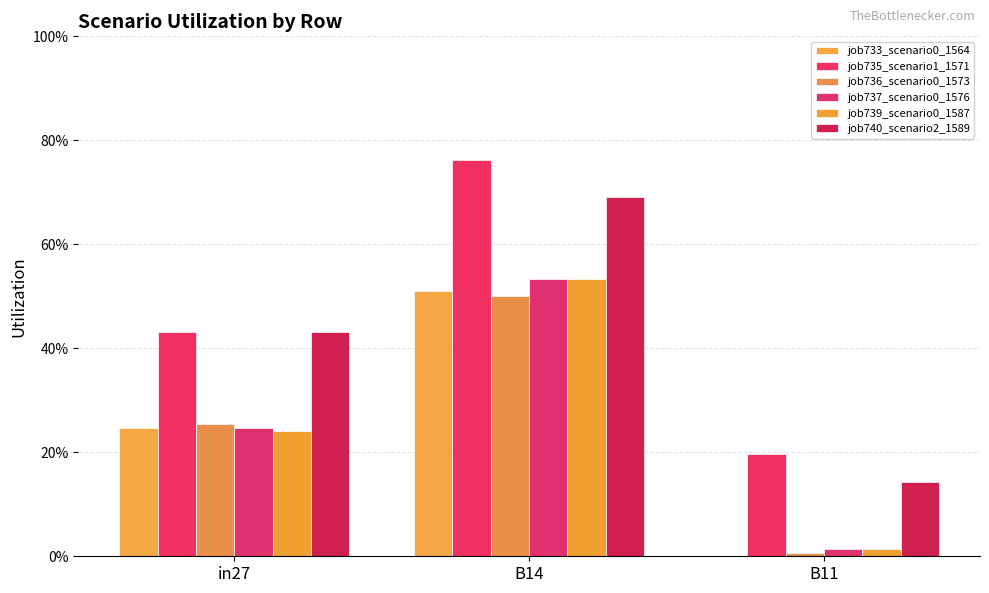

Are the bars horizontal?

No